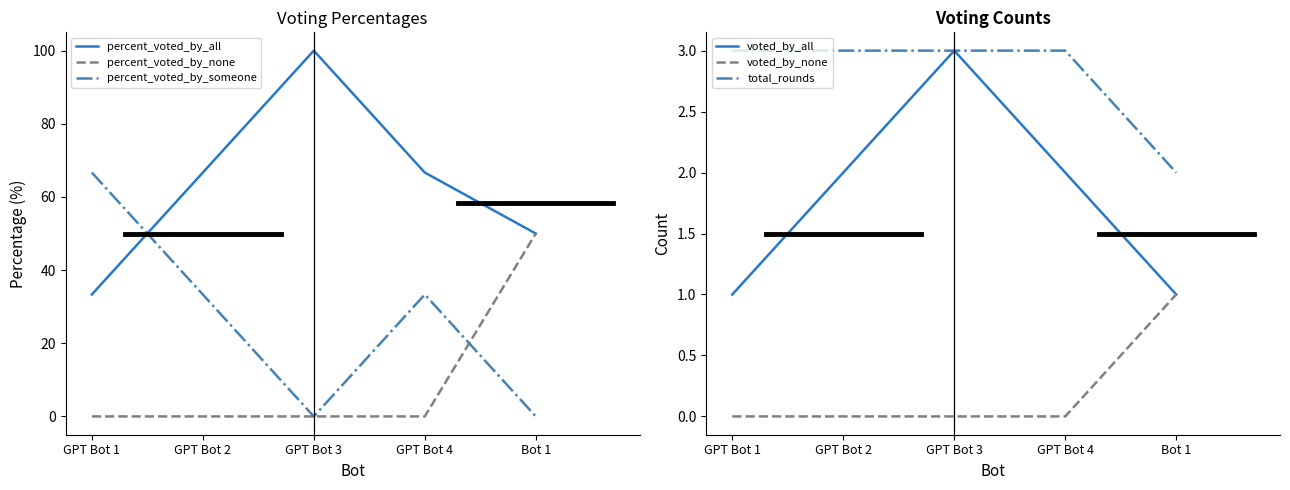

What is the label of the 5th point from the left?

Bot 1